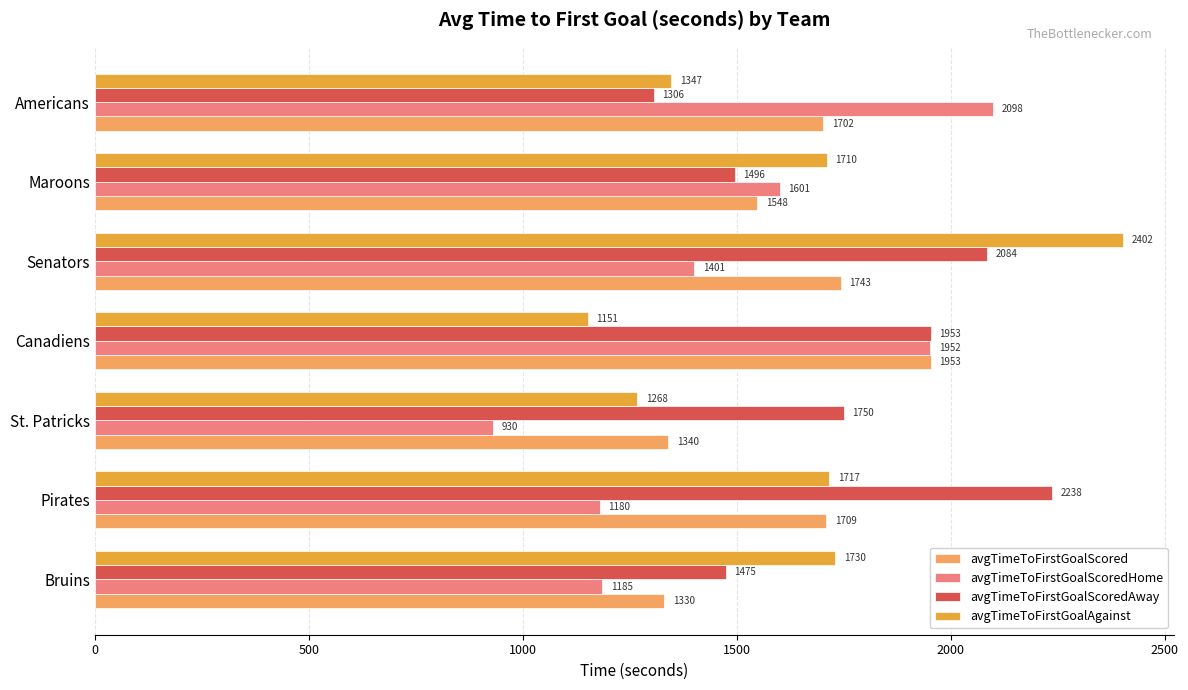

At Americans, list the series in order from largest to smallest.

avgTimeToFirstGoalScoredHome, avgTimeToFirstGoalScored, avgTimeToFirstGoalAgainst, avgTimeToFirstGoalScoredAway